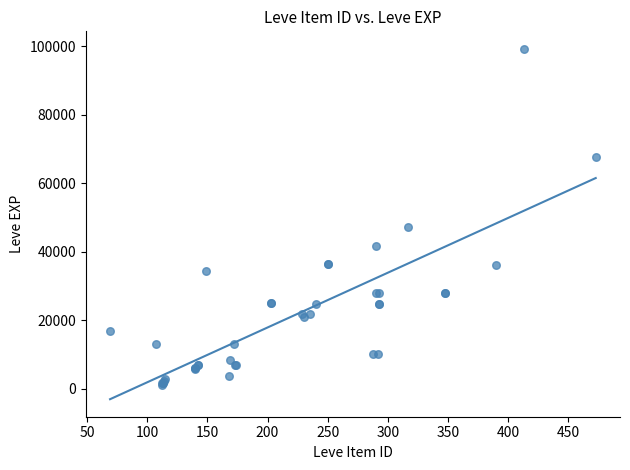

What Y value in the scatter plot is closest to 50190?

47200